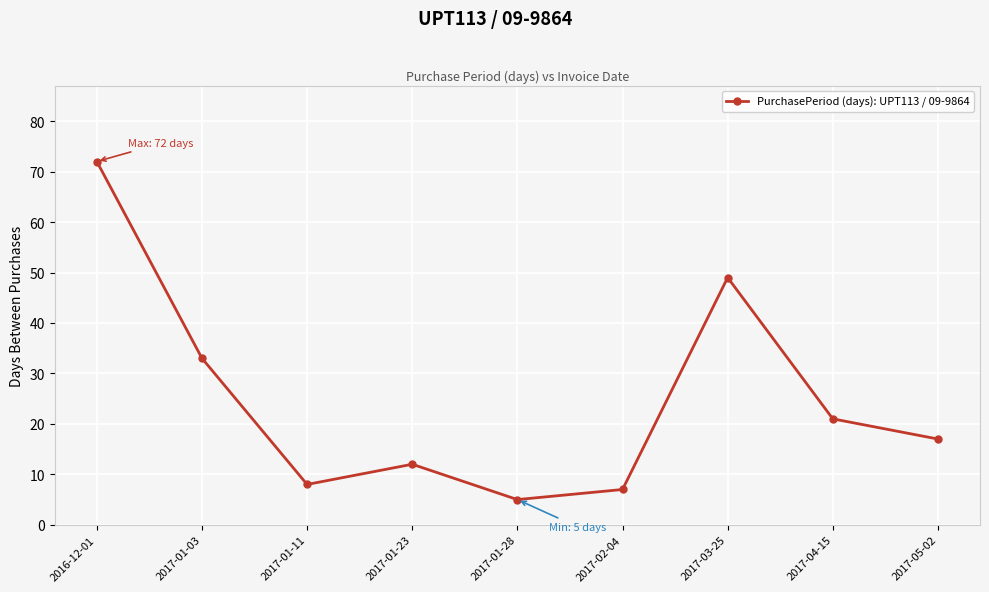

List the labels in order of value, smallest first.

2017-01-28, 2017-02-04, 2017-01-11, 2017-01-23, 2017-05-02, 2017-04-15, 2017-01-03, 2017-03-25, 2016-12-01